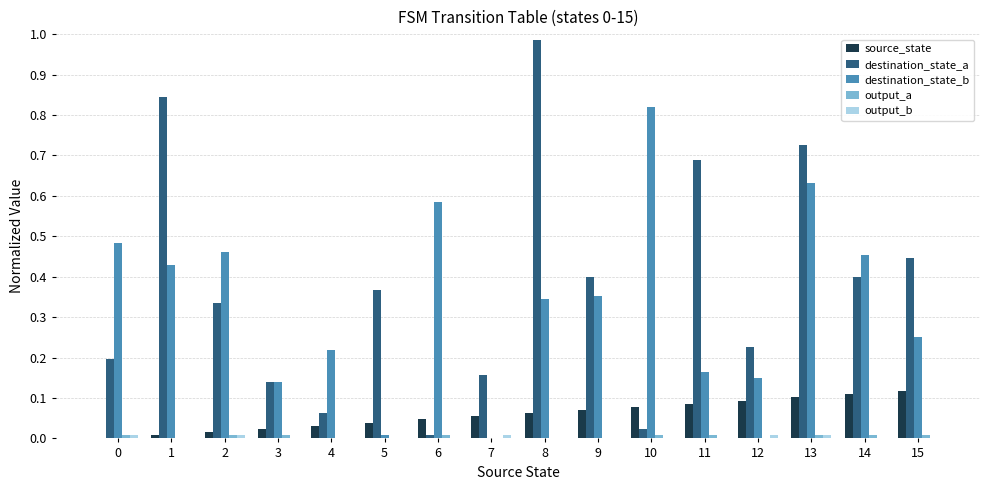

What is the sum of all destination_state_a values?

6.0